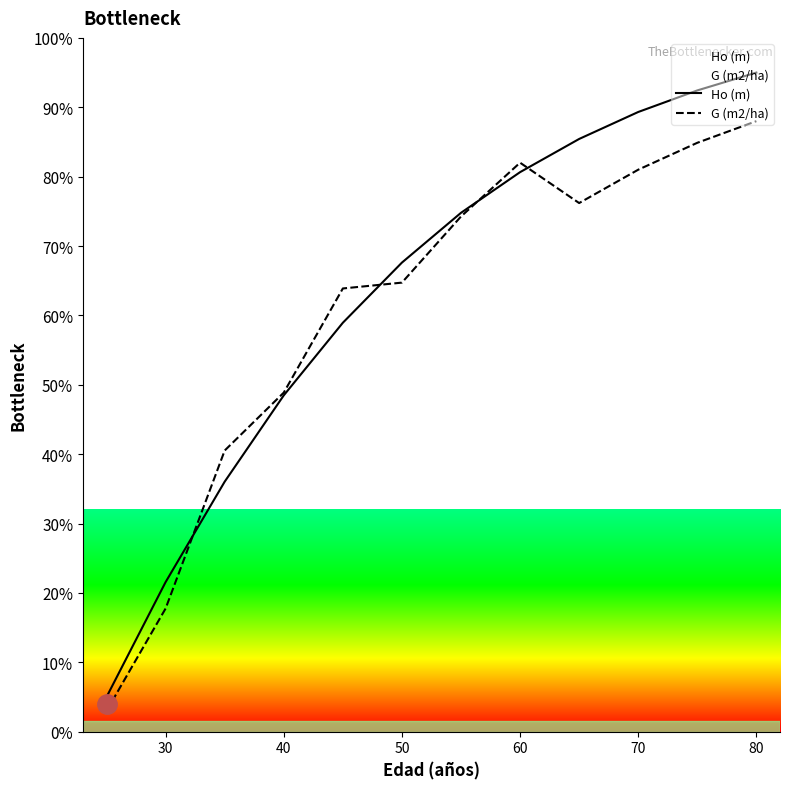

True or false: G (m2/ha) has a value of 17.8 at 30.

True